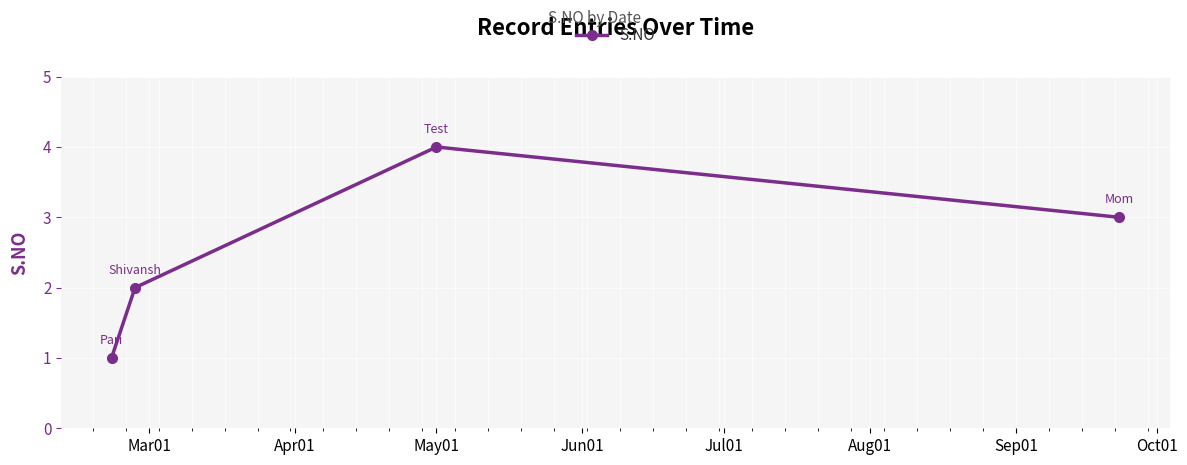

What is the sum of all values?

10